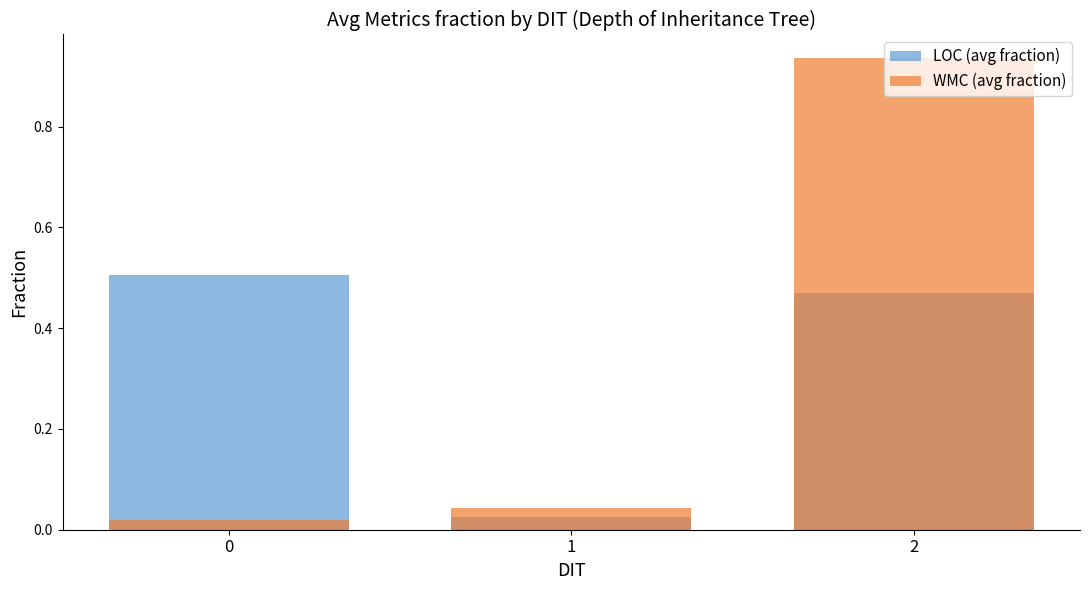

Are the bars horizontal?

No